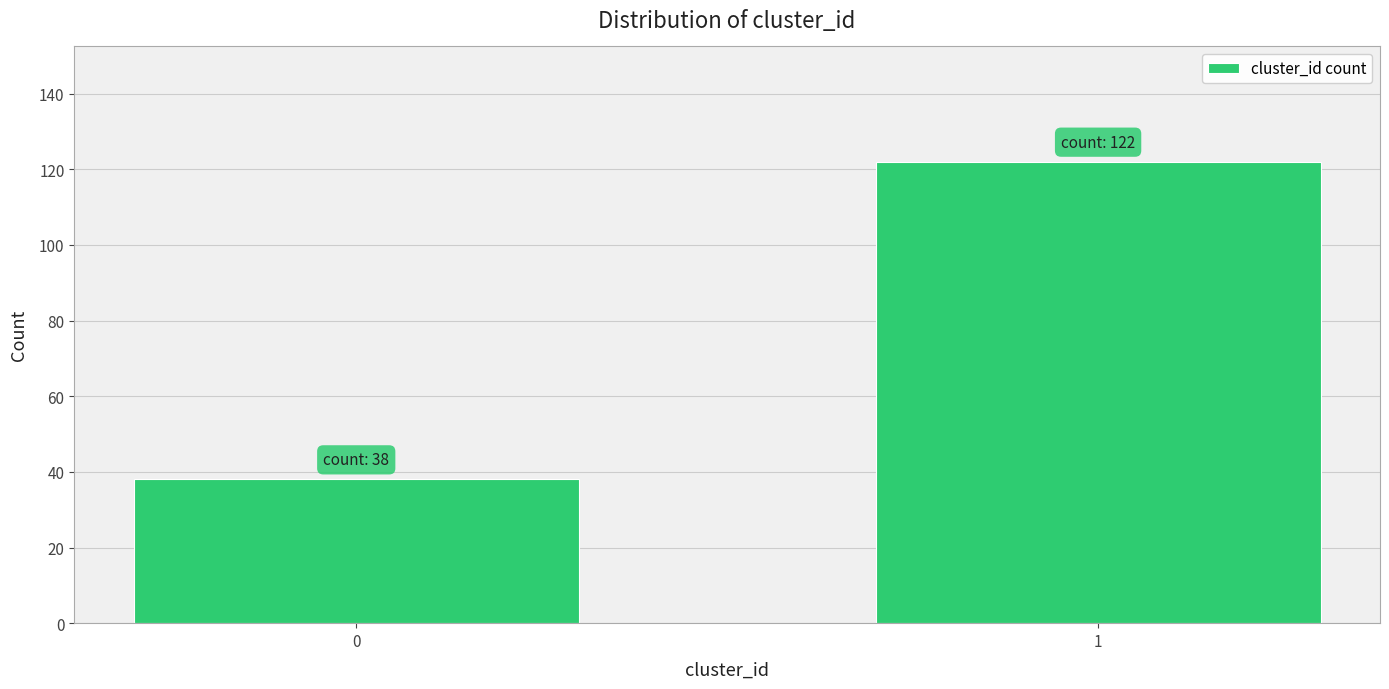

Reading left to right, what are all the values shown in this chart?

38	122